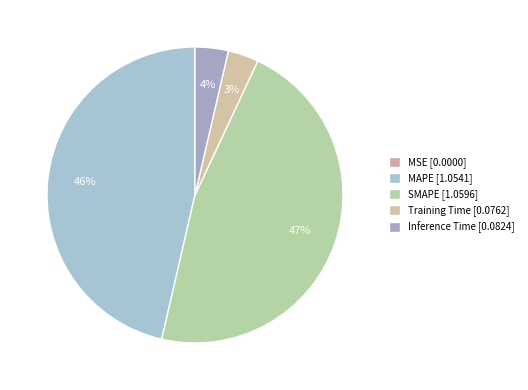

Count the number of slices in the pie.

5